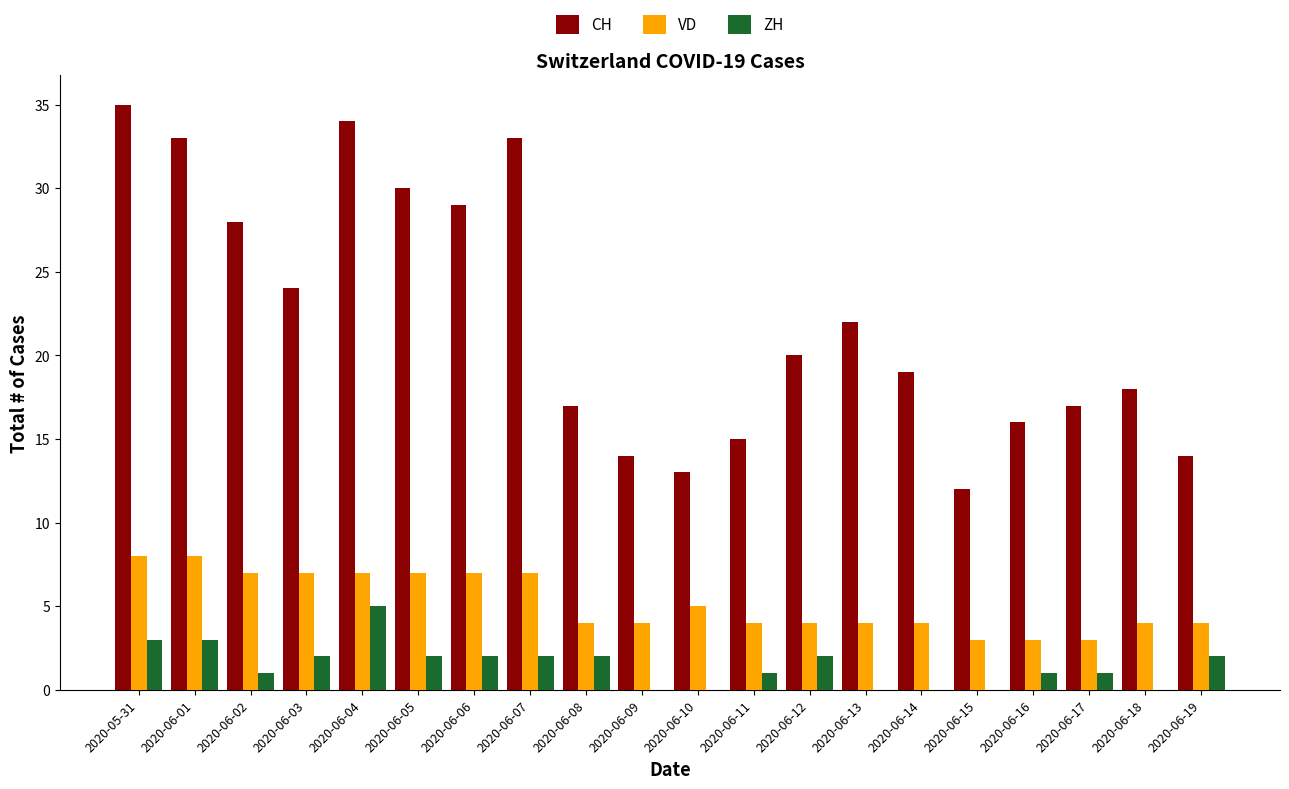

What is the sum of all CH values?

443